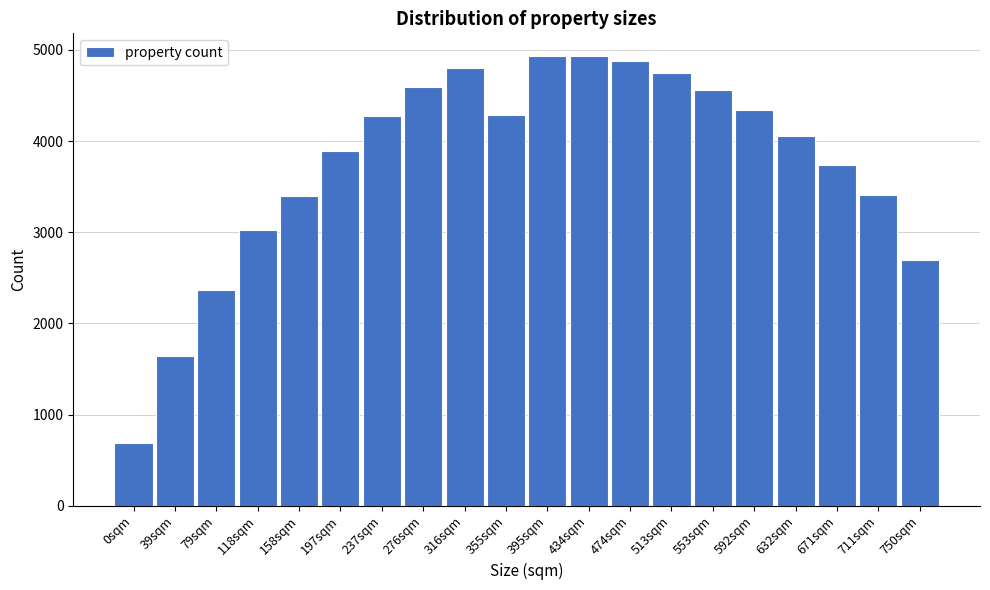

What is the label of the 1st bar from the left?

0sqm